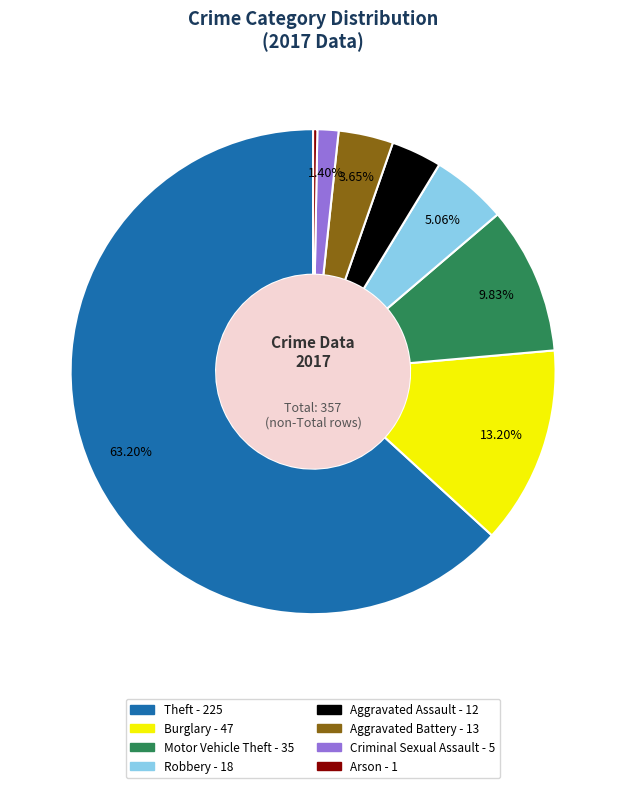

Between Aggravated Assault and Motor Vehicle Theft, which is larger?

Motor Vehicle Theft